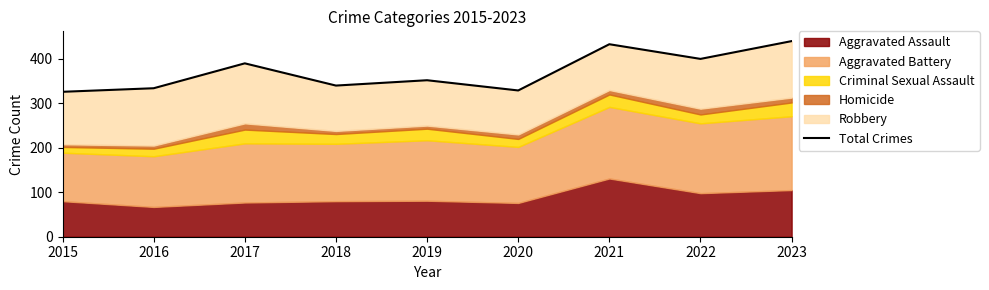

What is the difference between the values at 2021 and 2015?

107